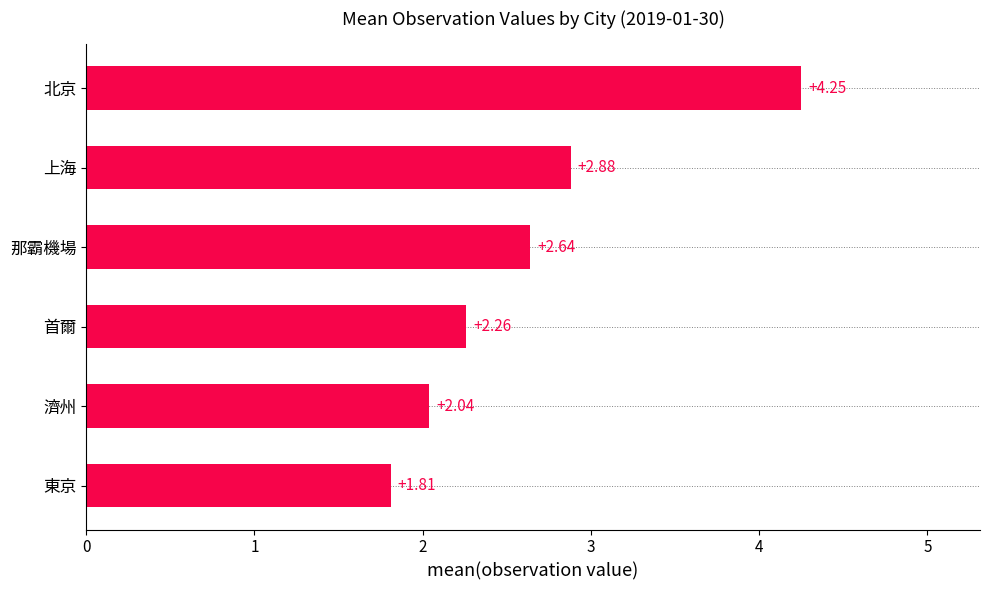

What is the sum of the values at 東京 and 北京?

6.1